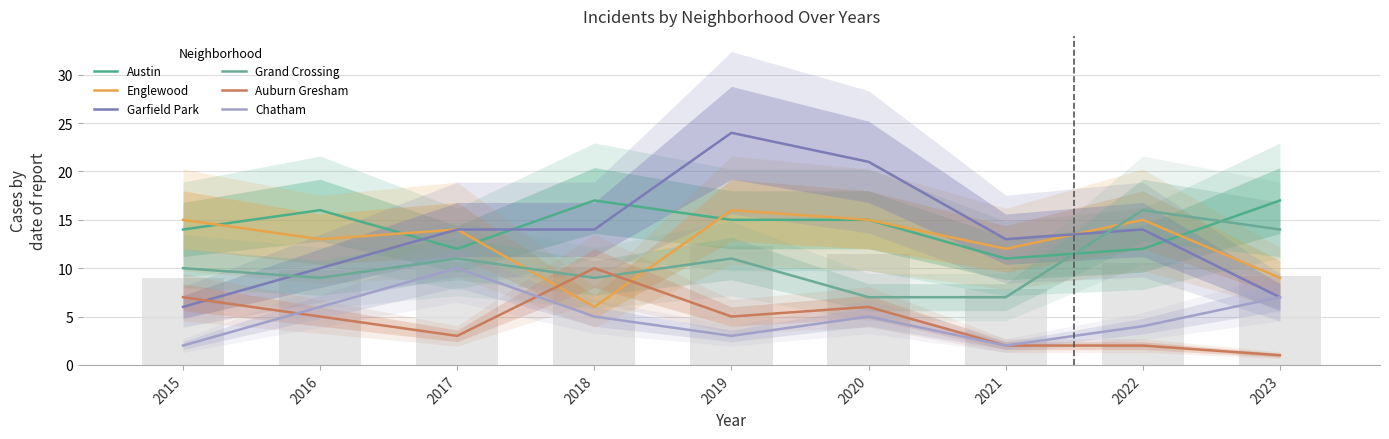

What is the value of the Chatham bar at the 4th from the left?

5